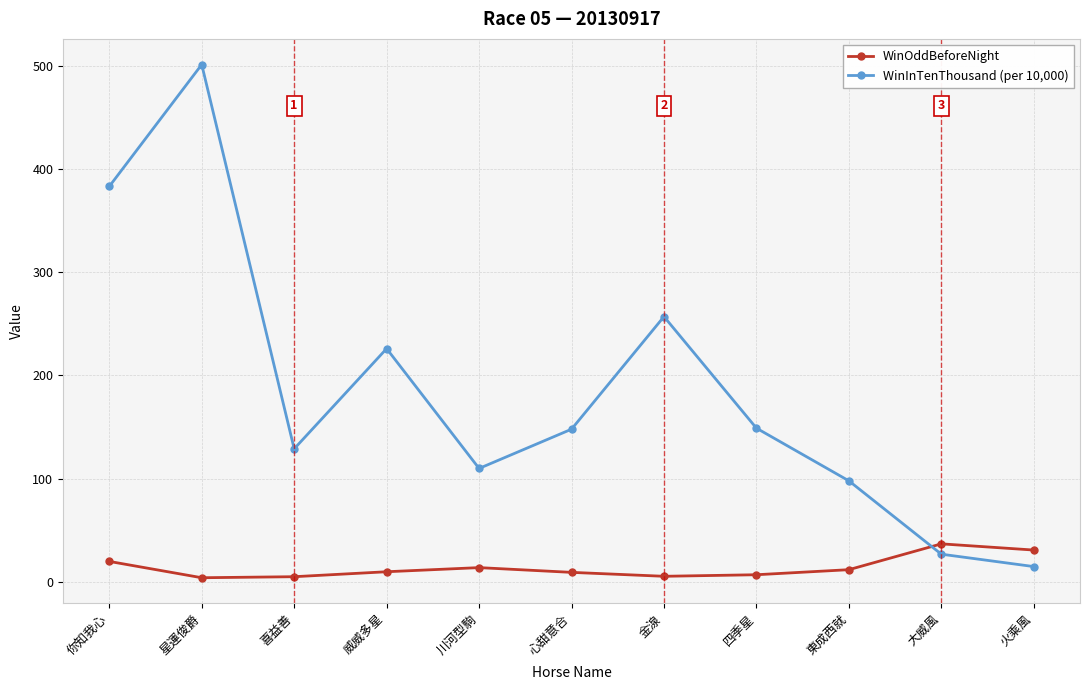

At 火乘風, list the series in order from largest to smallest.

WinOddBeforeNight, WinInTenThousand (per 10,000)